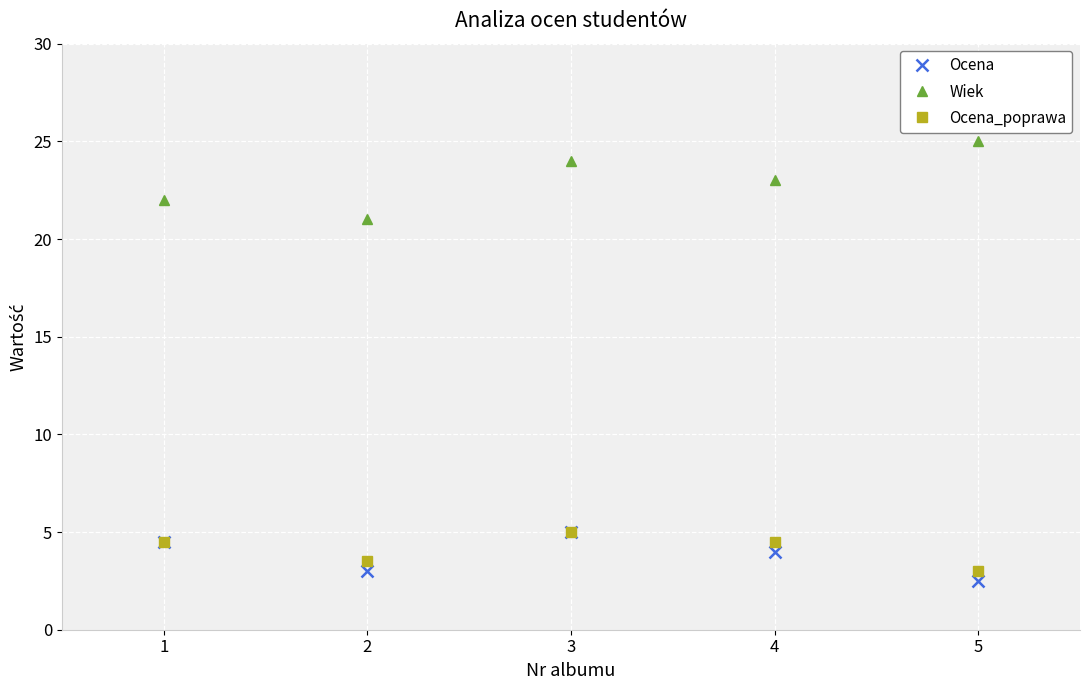

What is the sum of all Ocena_poprawa values?

20.5